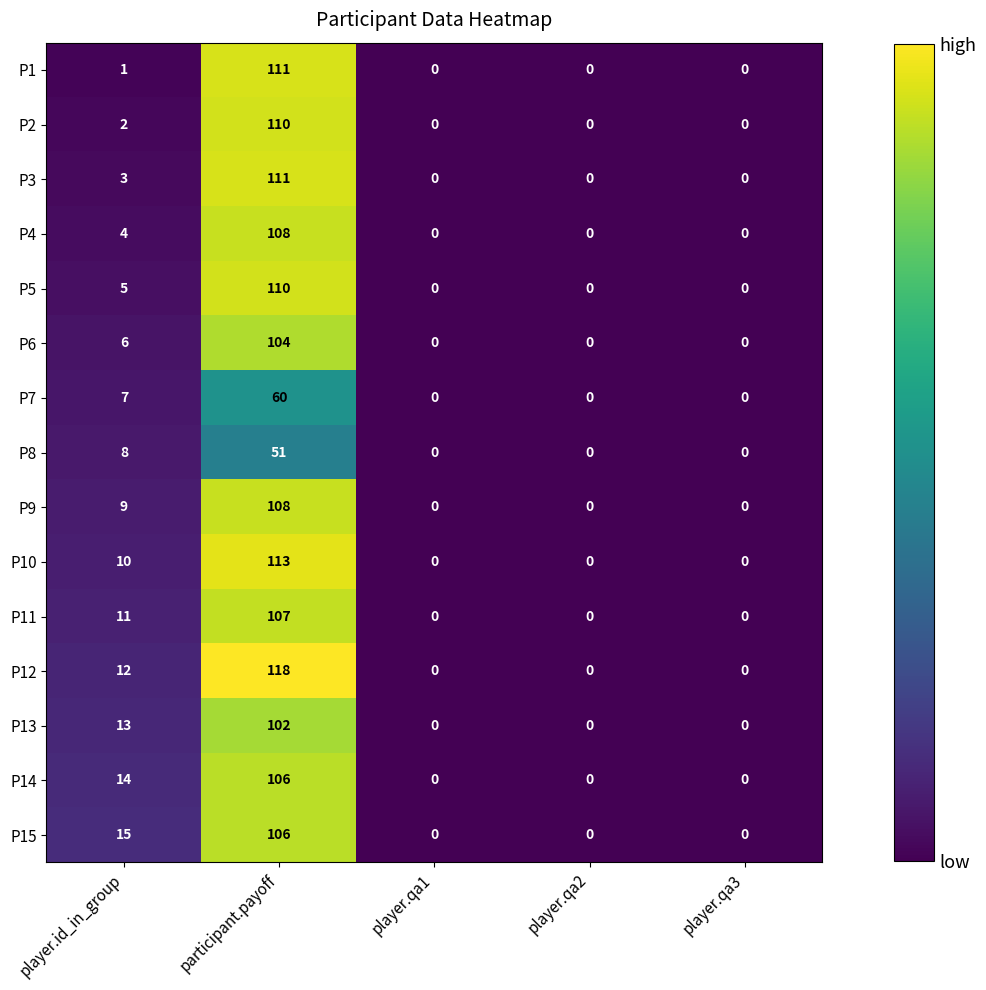

What is the difference between the second highest and minimum values in the P14 series?

14